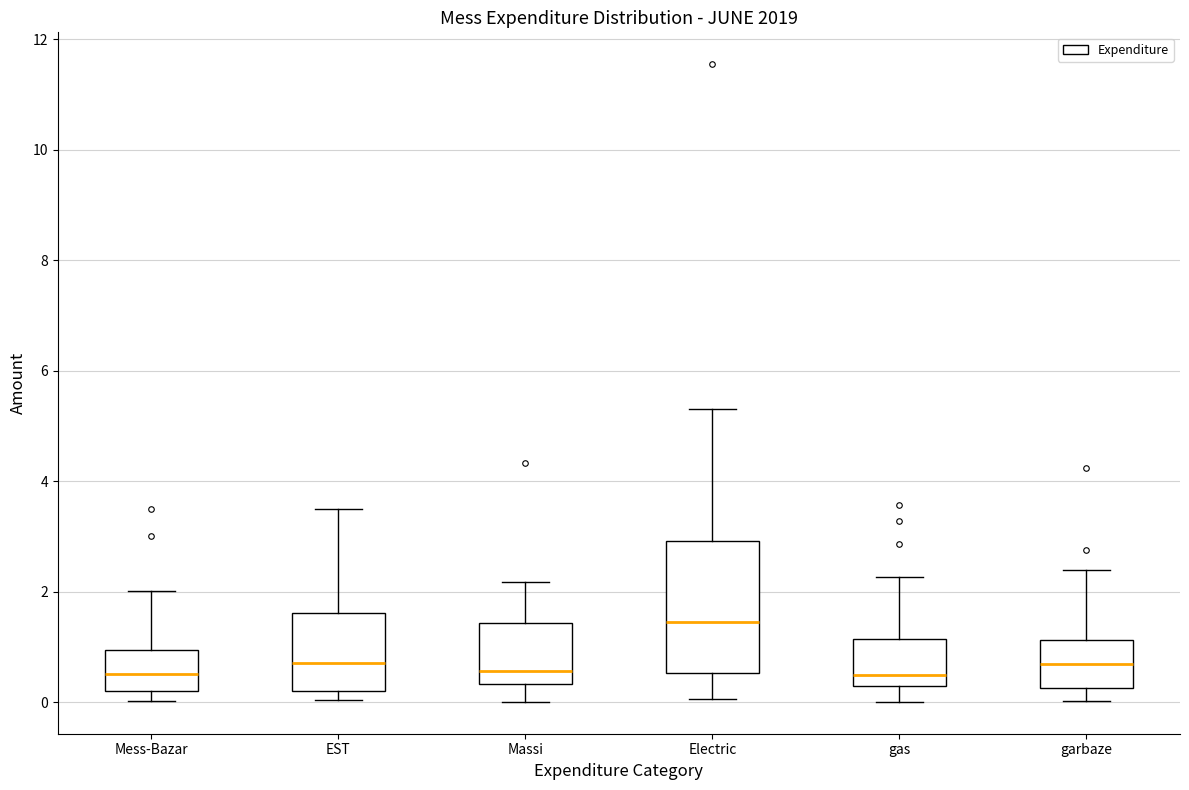

Where does the median line of the box for Mess-Bazar sit on the y-axis? The values are not printed on the chart, so give them approximately, as read against the axis.

0.6